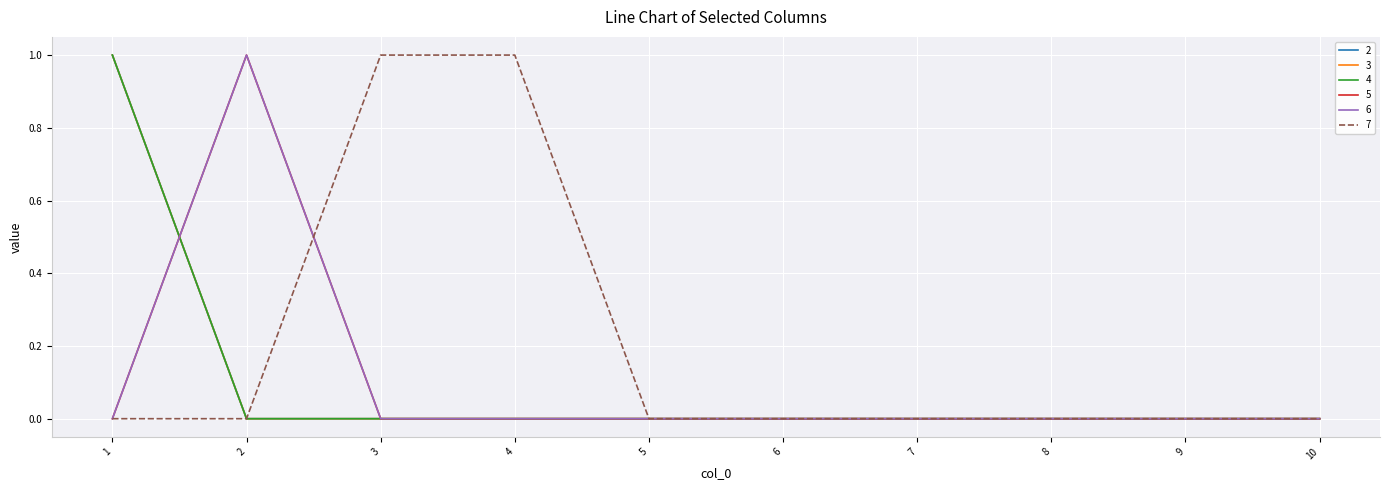

Is it true that 5 equals 0 at 5?

True